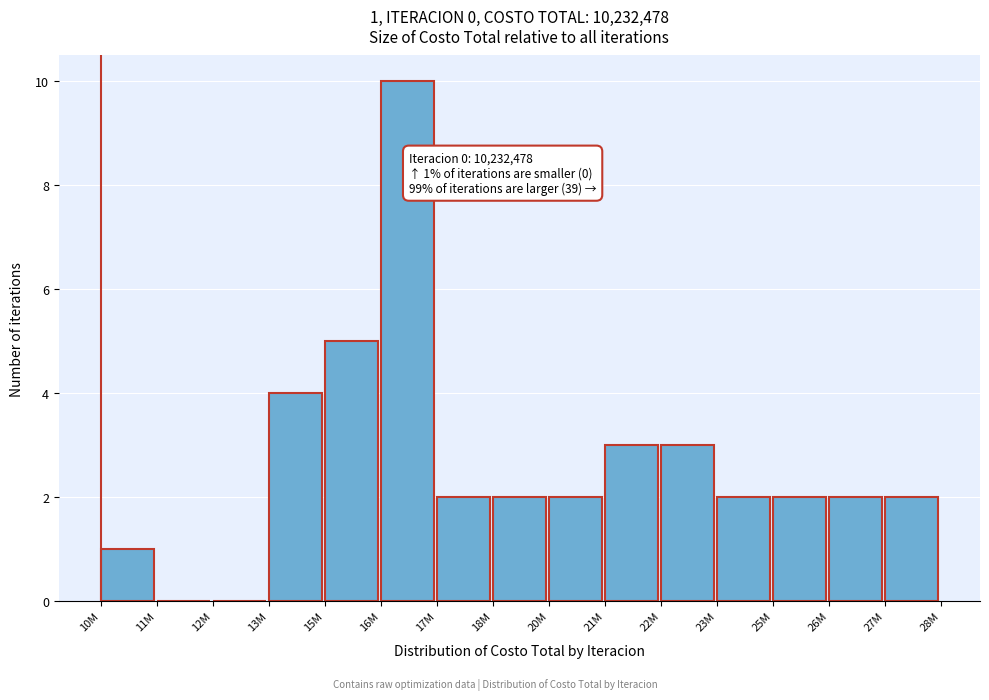

Reading left to right, list all the values displayed in this chart.

10M=1	11M=0	12M=0	13M=4	15M=5	16M=10	17M=2	18M=2	20M=2	21M=3	22M=3	23M=2	25M=2	26M=2	27M=2